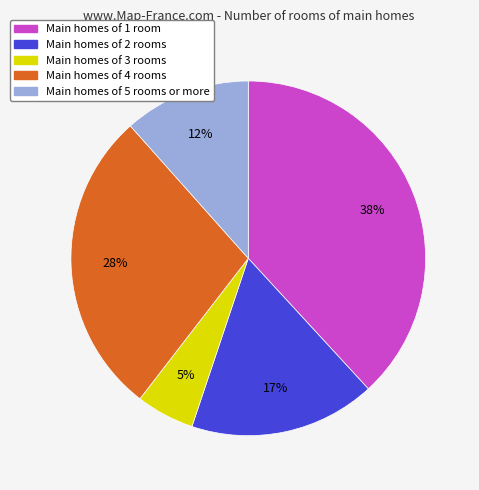

Is it true that Main homes of 5 rooms or more is 1% of the pie?

False